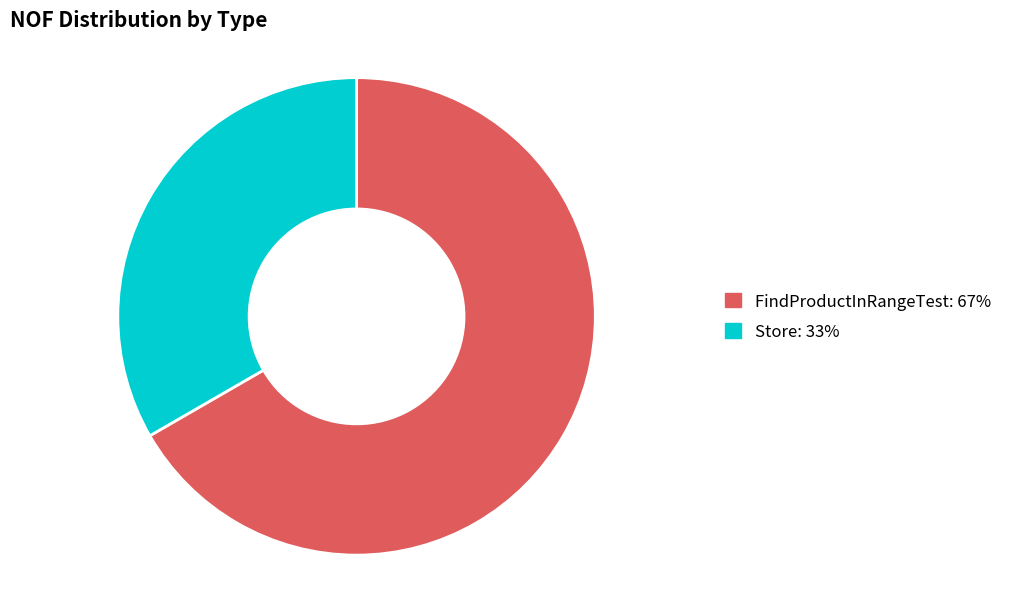

Does any single category account for the majority?

Yes